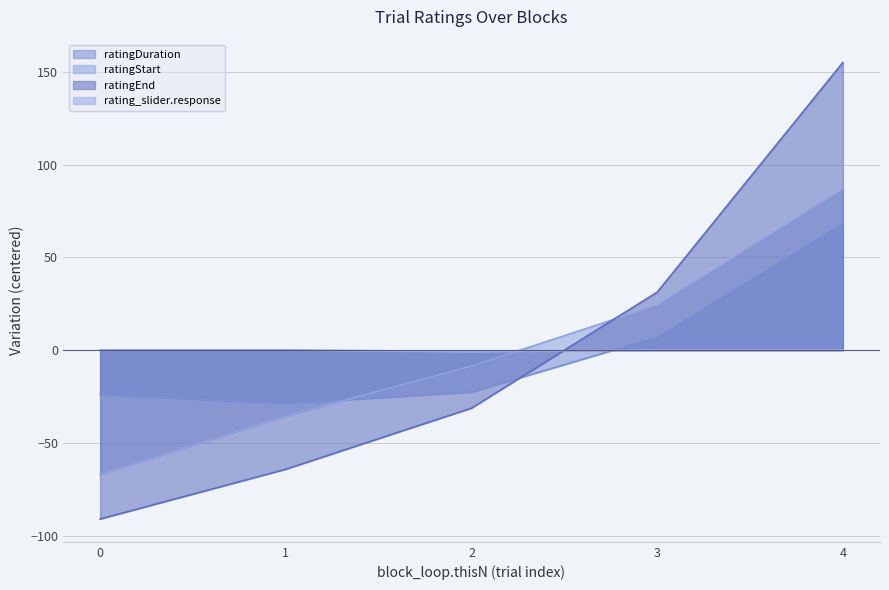

What is the value of the ratingStart point at the 2nd from the left?

-64.2